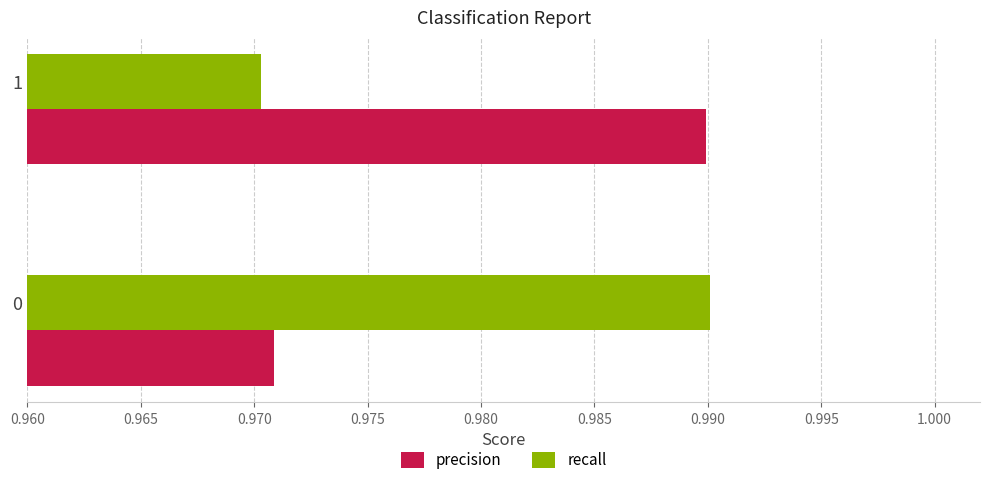

List the labels in order of precision value, largest first.

1, 0